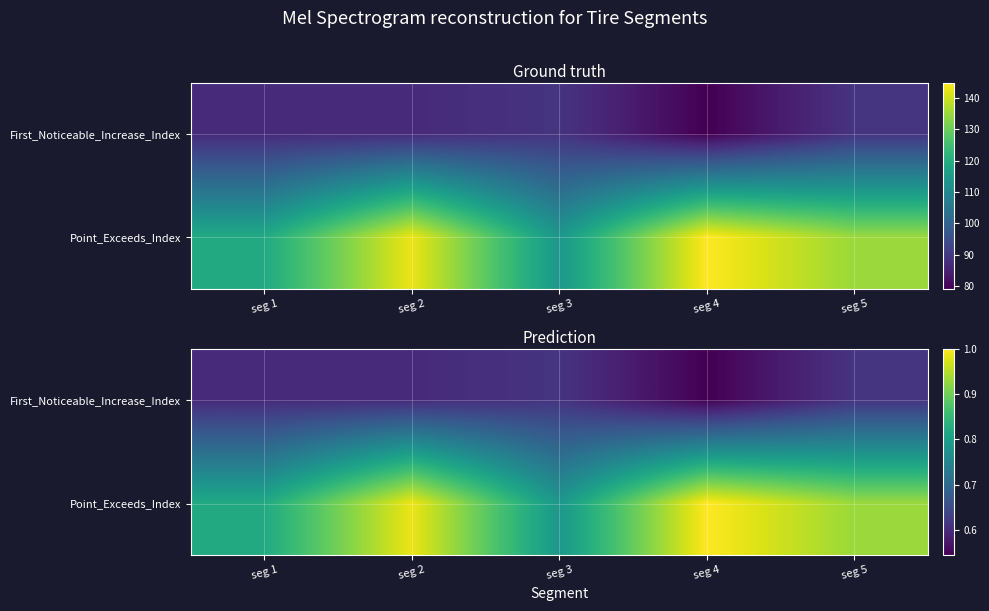

What is the difference between the second highest and minimum values in the Point_Exceeds_Index series?

0.2